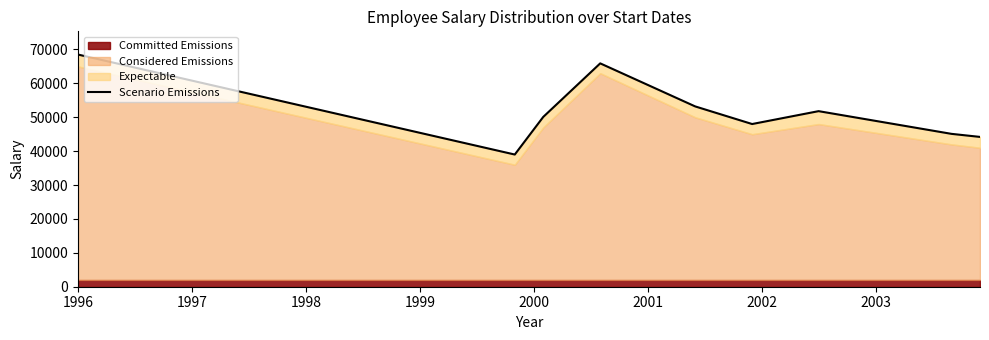

Count the number of categories in the chart.

9